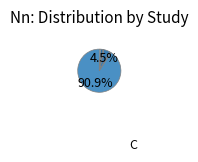

How many slices are in this pie chart?

6